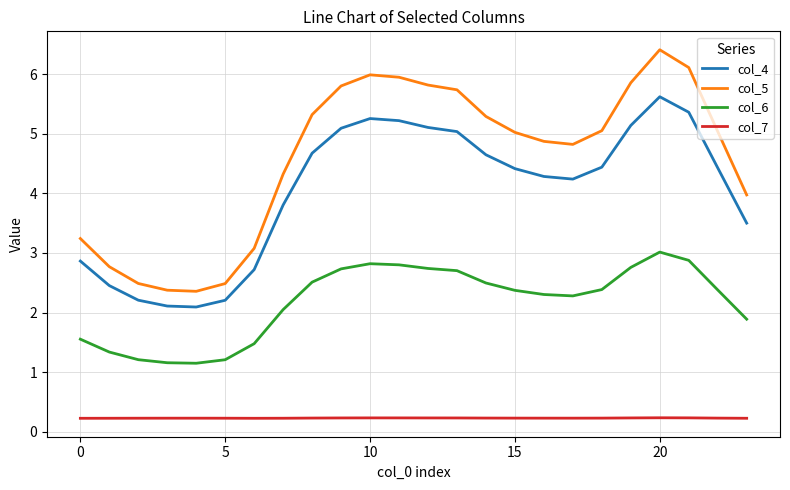

What is the greatest value displayed?

6.4